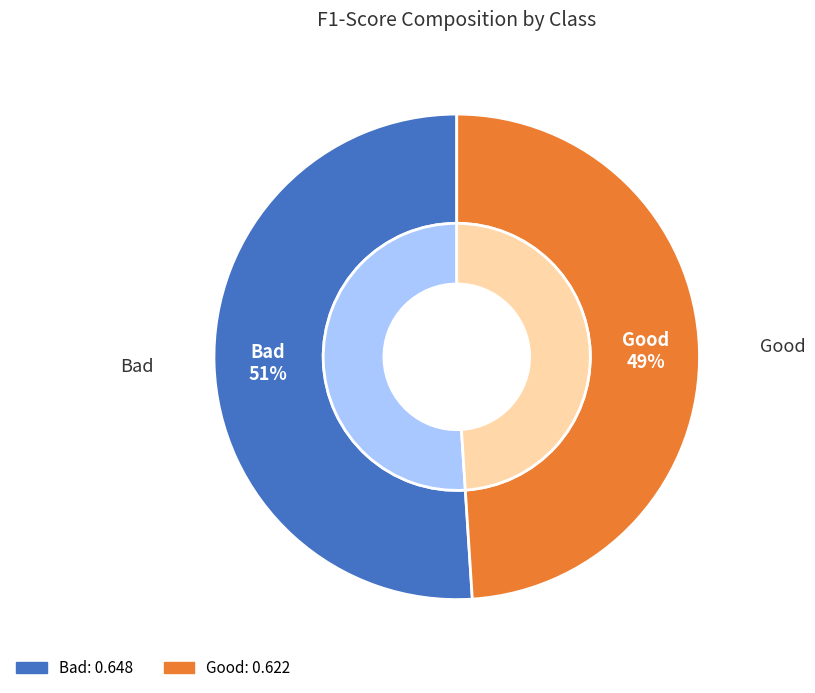

Does any single category account for the majority?

Yes